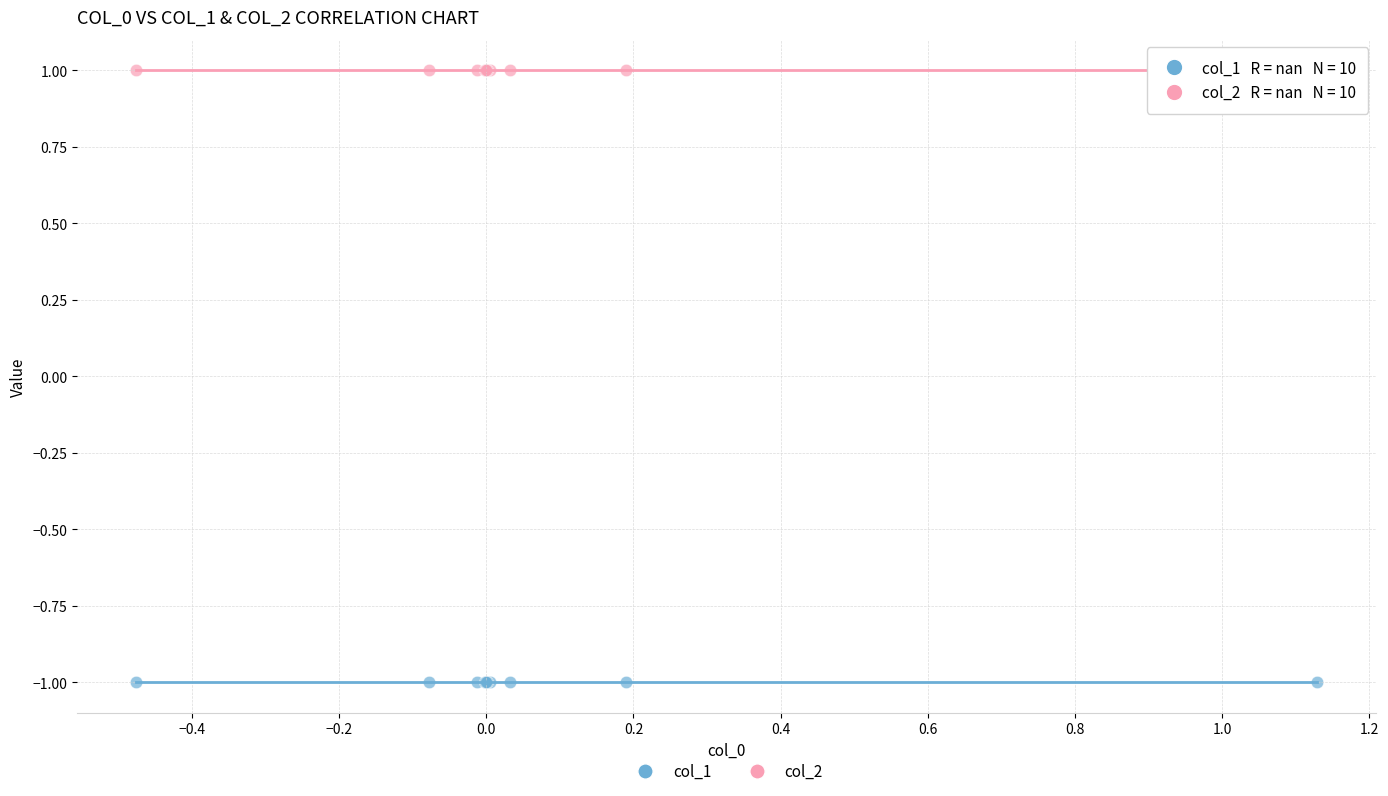

Which series contains the lowest Y value?

col_1